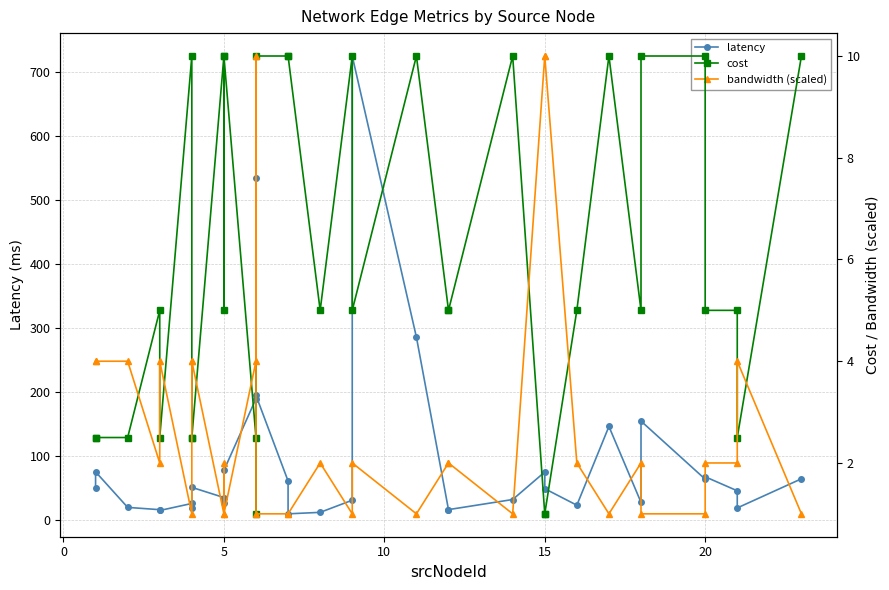

What is the lowest value of the latency series?

10.0